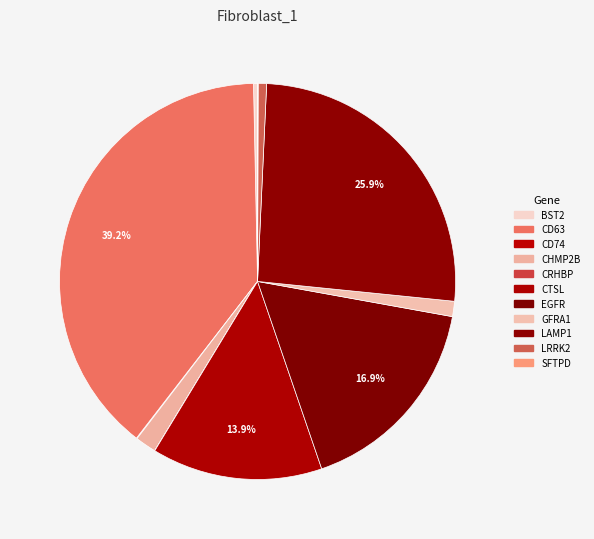

Does GFRA1 represent more than half of the total?

No